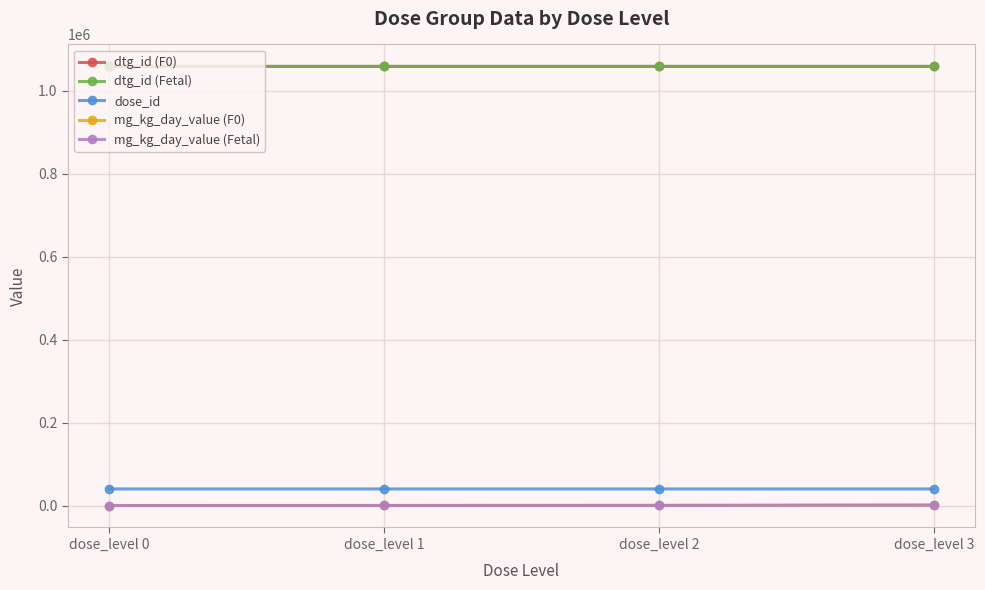

List the series in order of their peak value, lowest first.

mg_kg_day_value (F0), mg_kg_day_value (Fetal), dose_id, dtg_id (F0), dtg_id (Fetal)